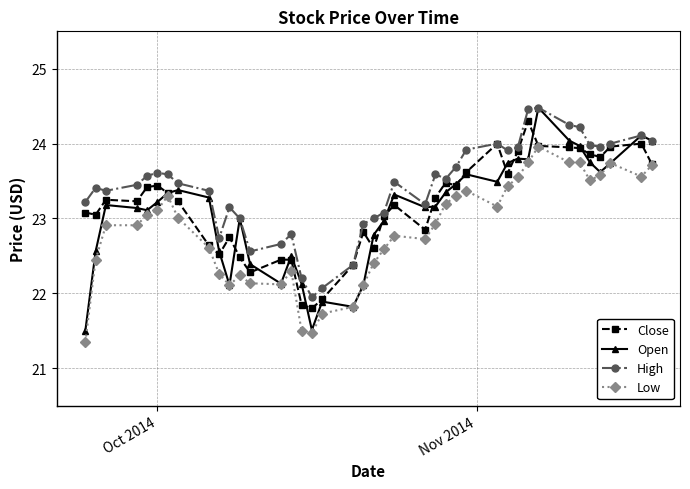

True or false: Low and High intersect in this chart.

False